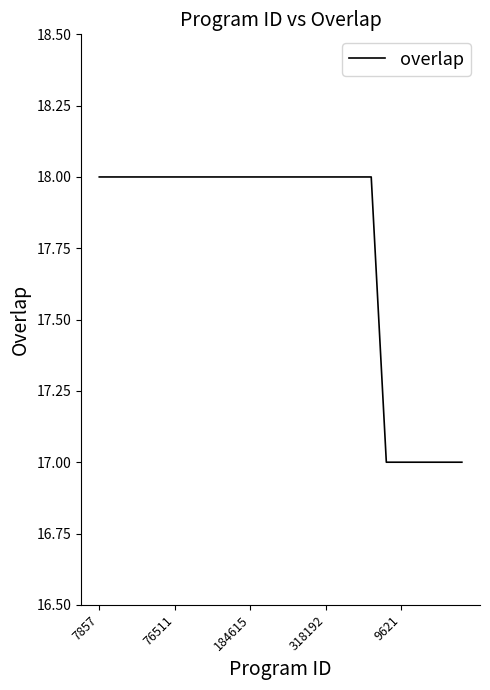

How many values are between 18 and 19?

19